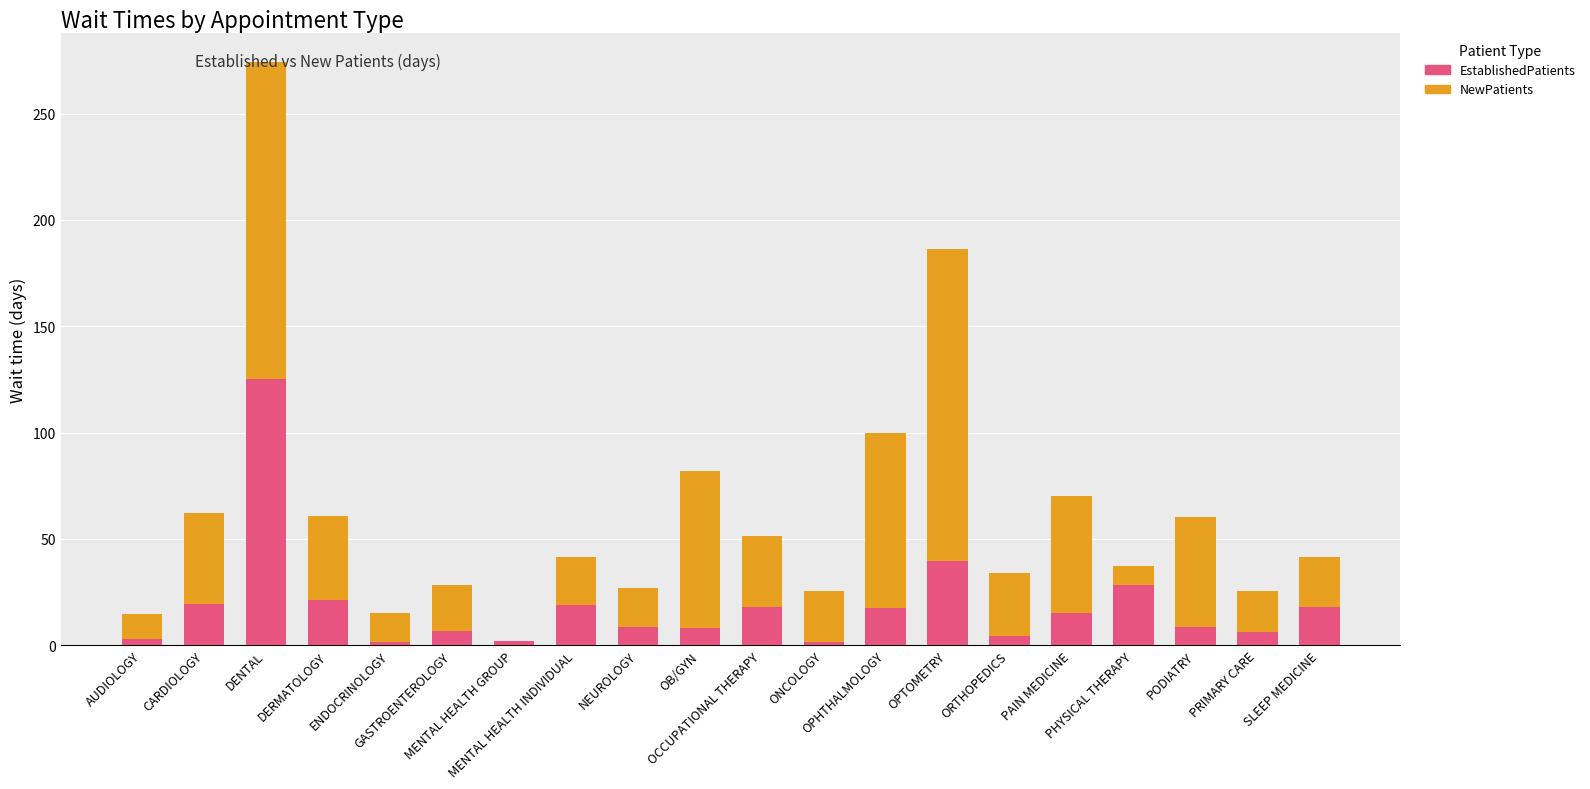

What are all the series names shown in the legend?

EstablishedPatients, NewPatients